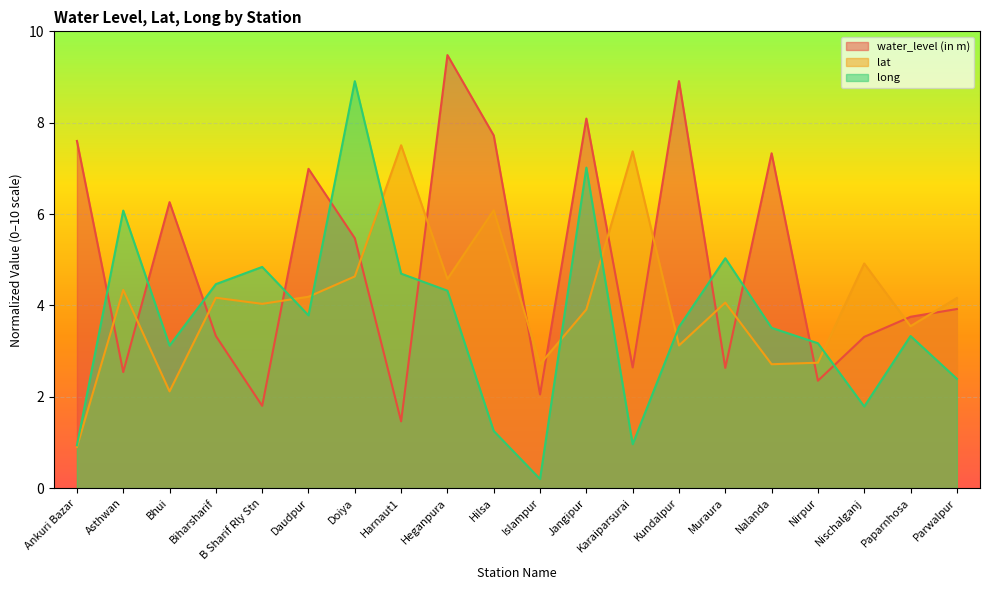

Which category has the highest value in the long series?

Doiya